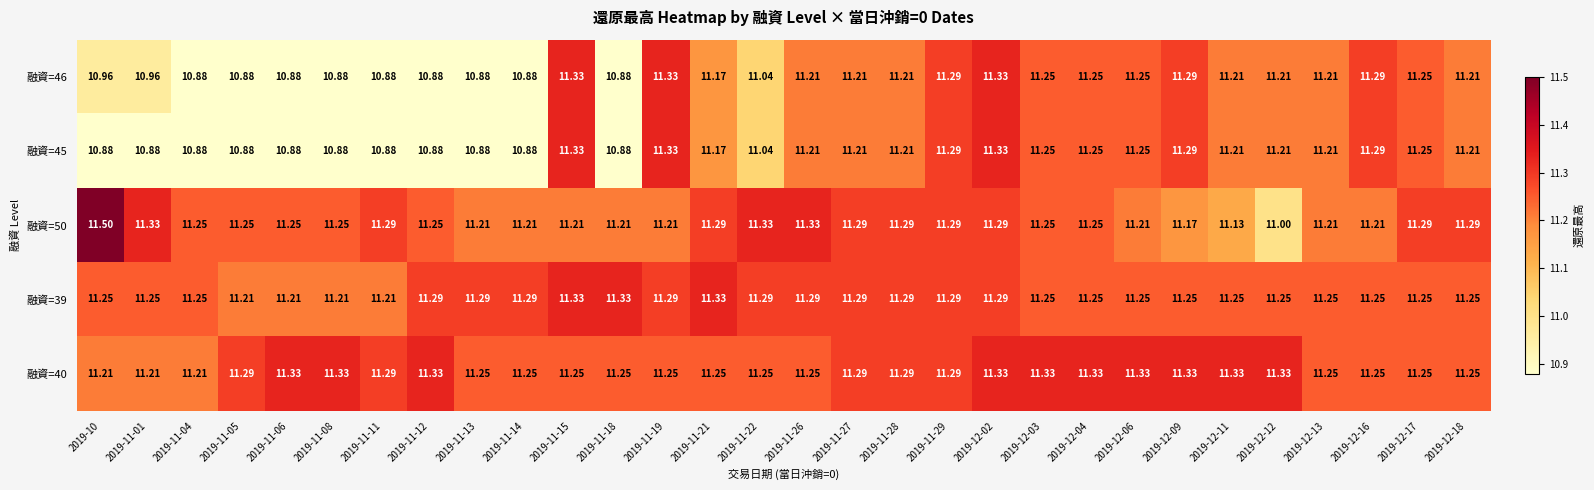

Is the value of 融資=46 at 2019-12-18 greater than the value of 融資=50 at 2019-12-18?

No